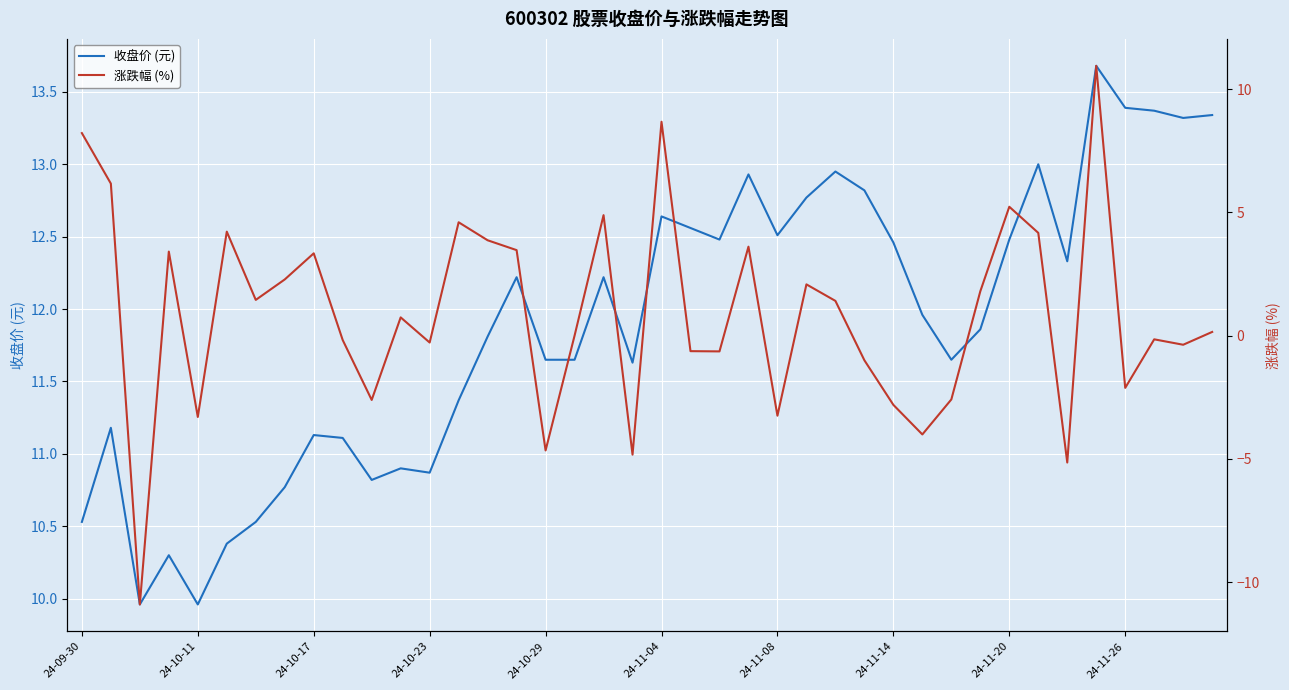

What position from the left is 24-10-23?

13